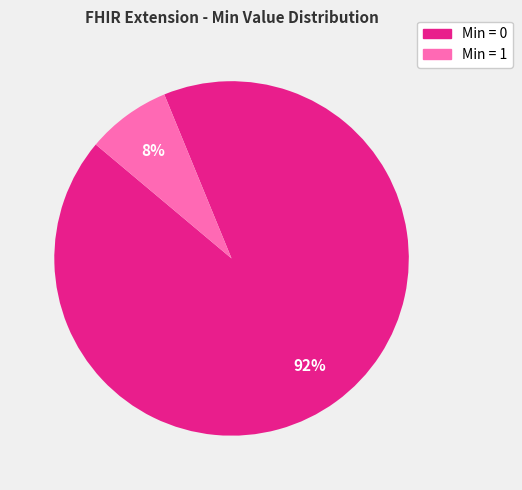

Does any single category account for the majority?

Yes